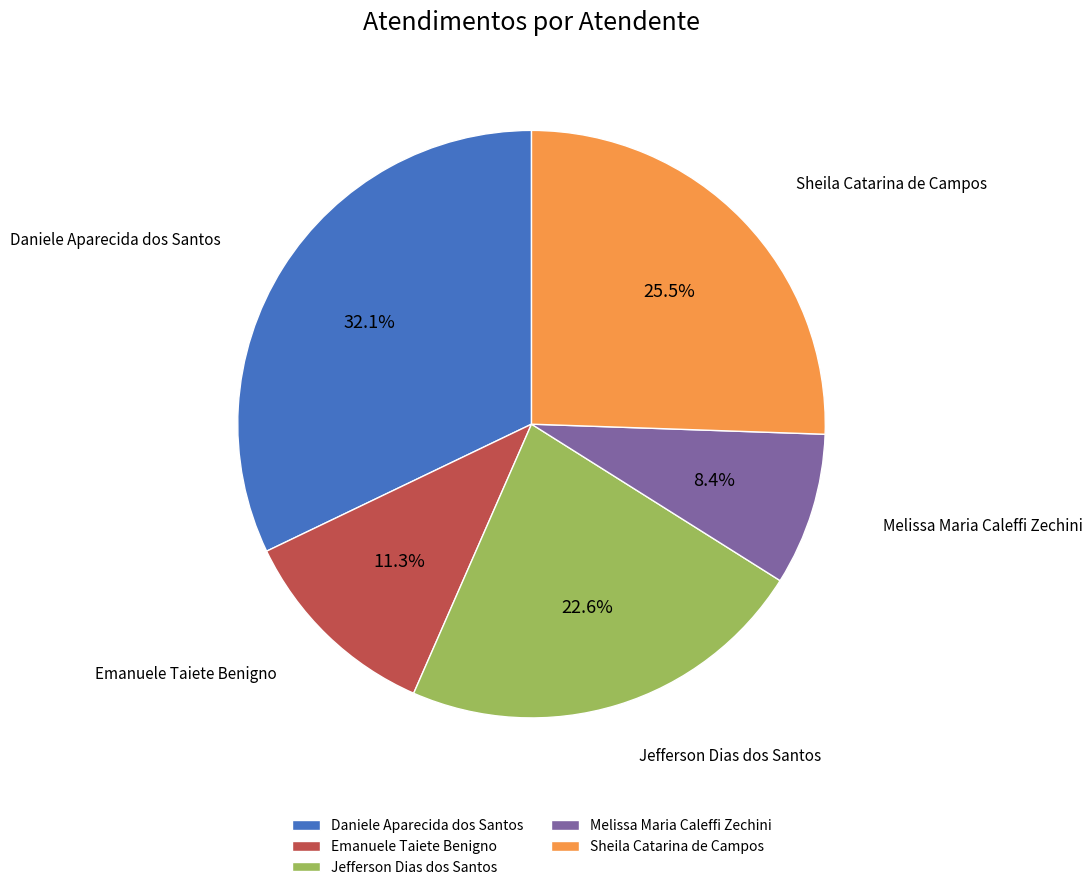

Does Daniele Aparecida dos Santos represent more than half of the total?

No